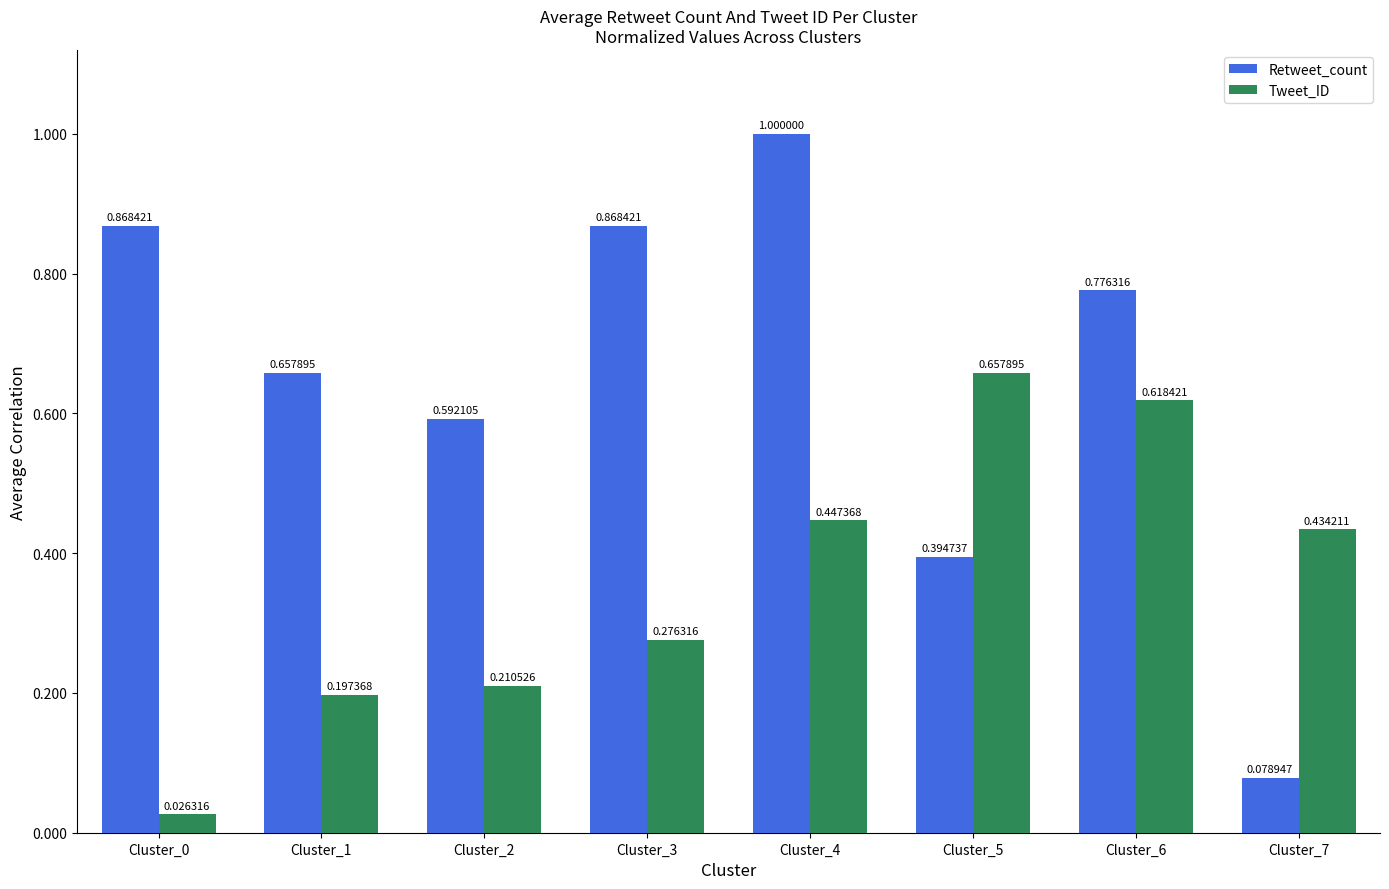

Which series changed the most between Cluster_0 and Cluster_6?

Tweet_ID